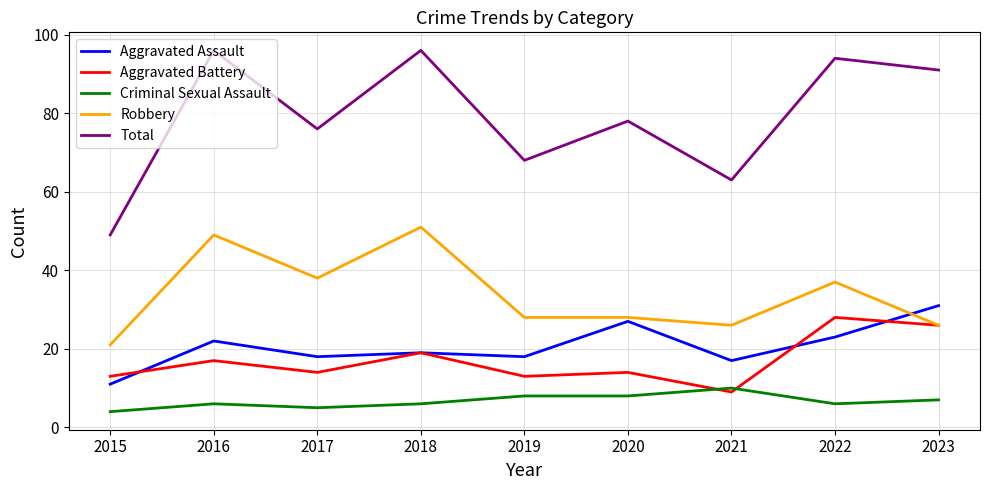

Is the value of Aggravated Battery at 2018 greater than the value of Criminal Sexual Assault at 2016?

Yes